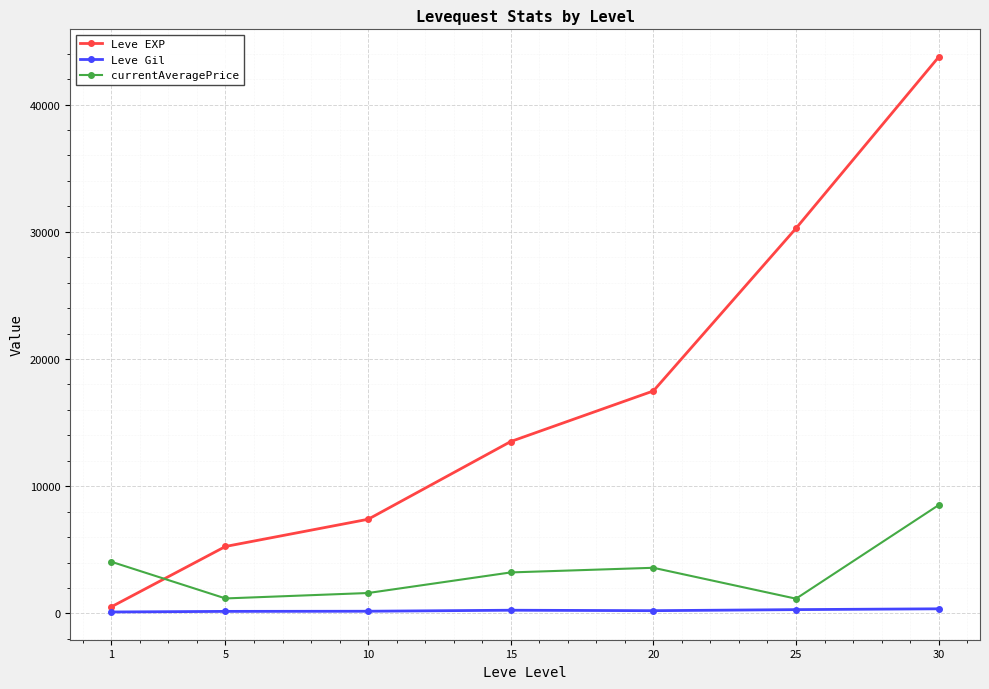

What is the minimum value shown in the chart?

112.3